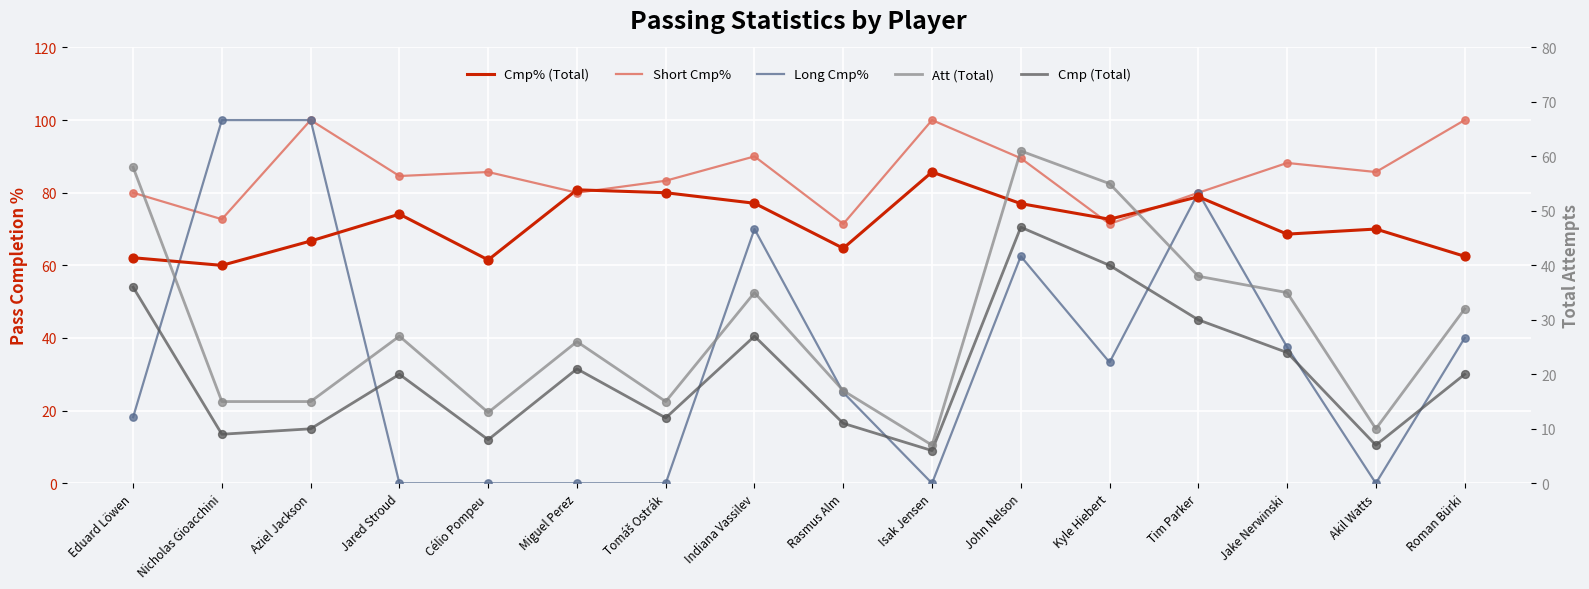

At which category is the sum across all series the highest?

John Nelson